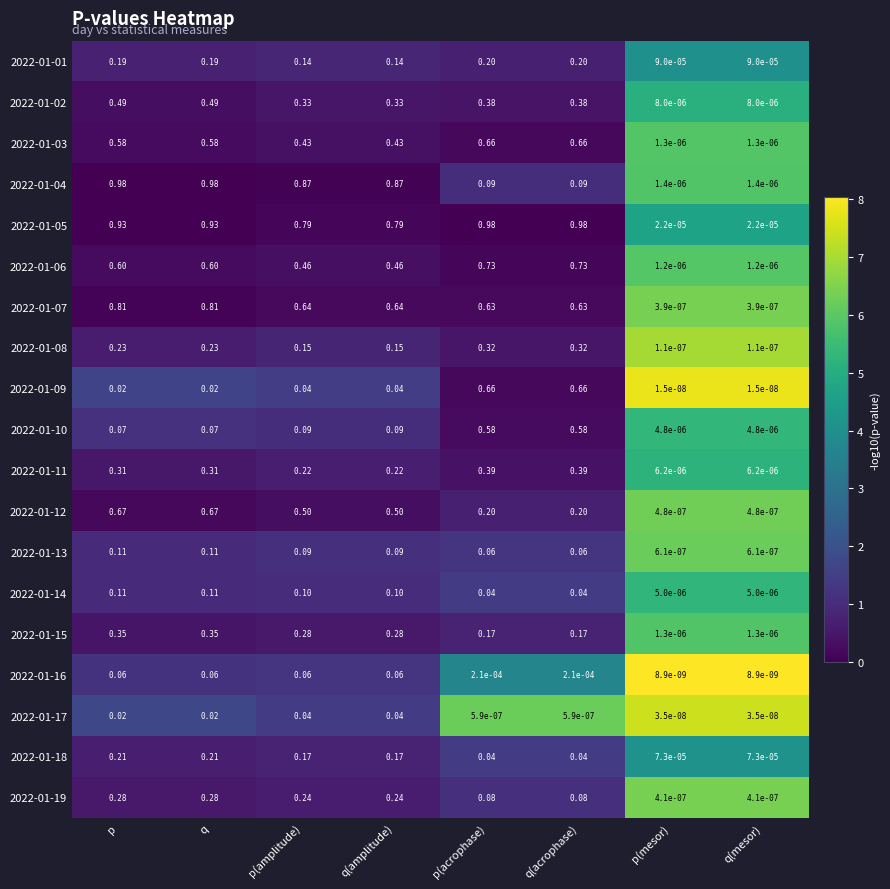

Is the value of 2022-01-05 at q(acrophase) greater than the value of 2022-01-14 at q(mesor)?

Yes